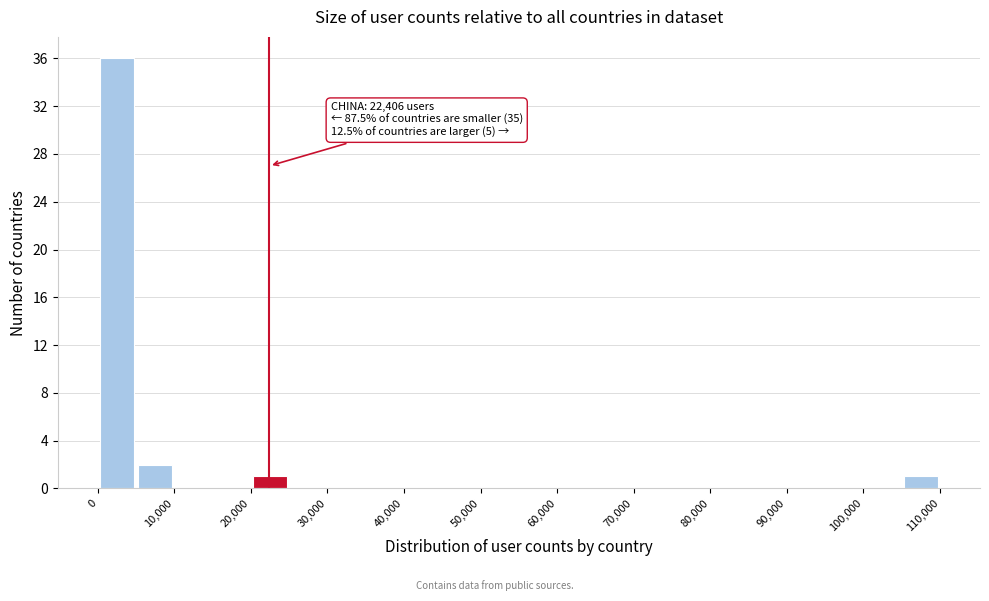

Over which range of the x-axis is the bar tallest?

0 to 5000